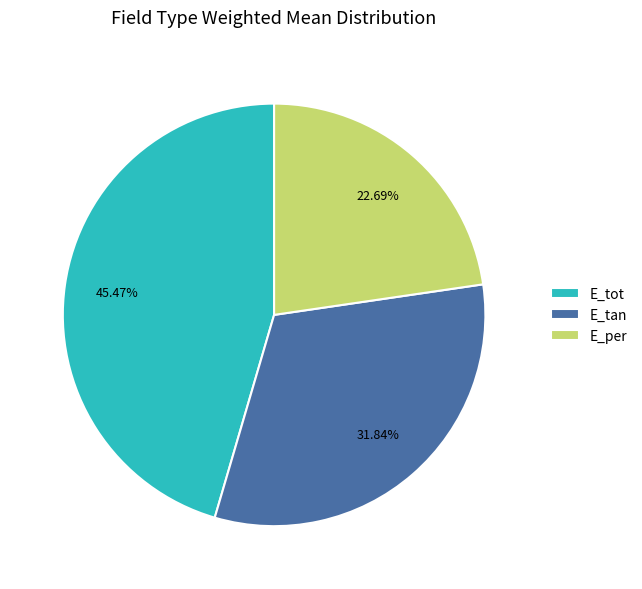

What is the largest slice in the pie chart?

E_tot